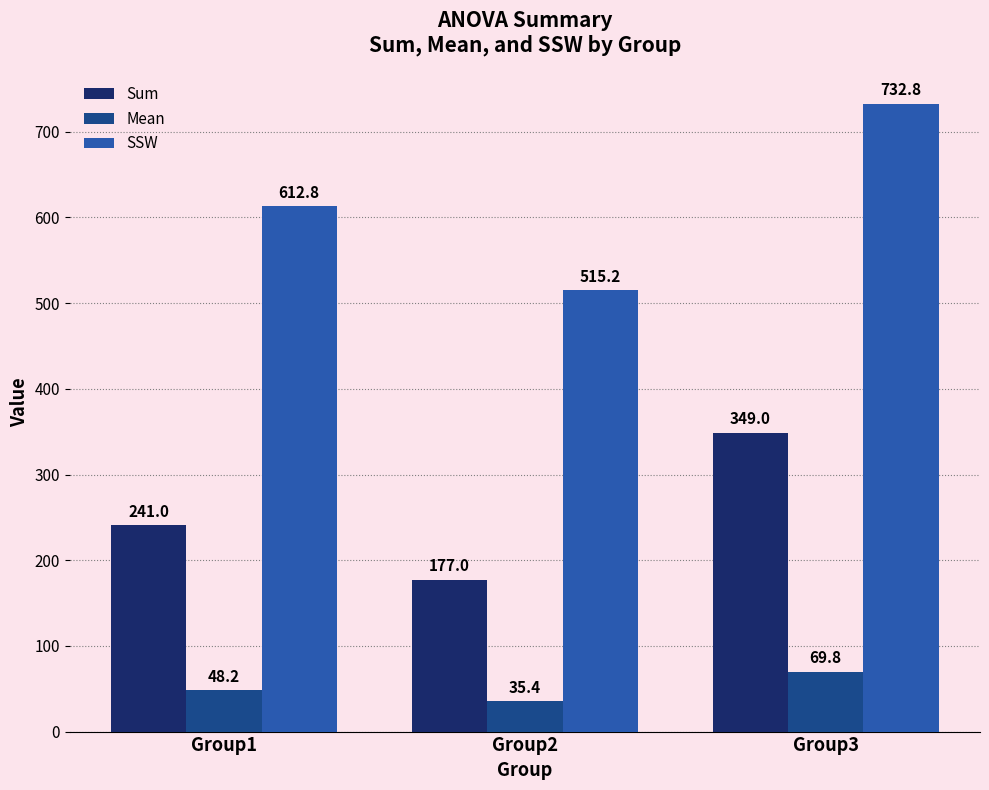

How many data points in Sum are less than 241?

1